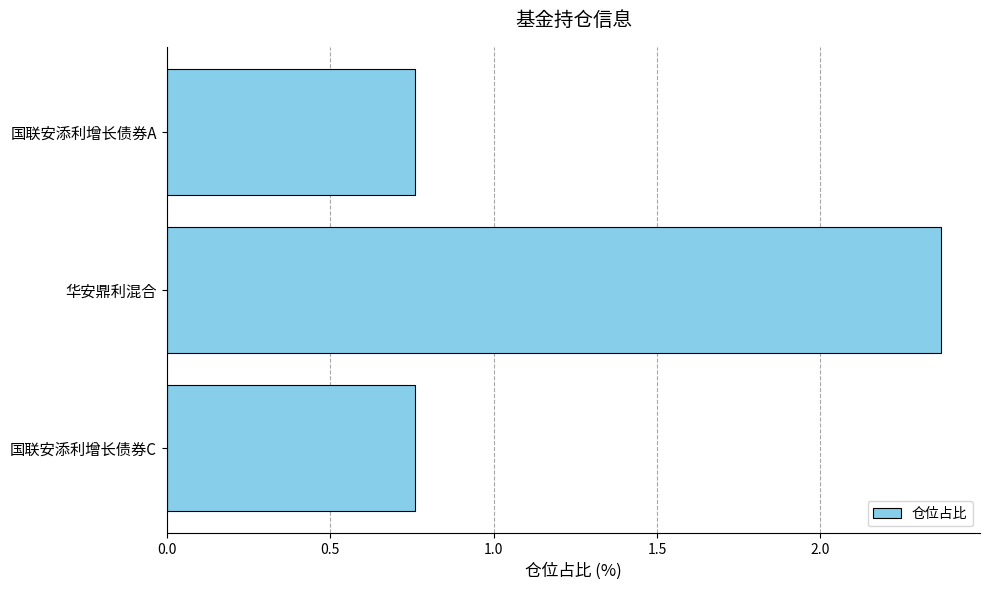

At which category does the chart reach its peak across all series?

华安鼎利混合